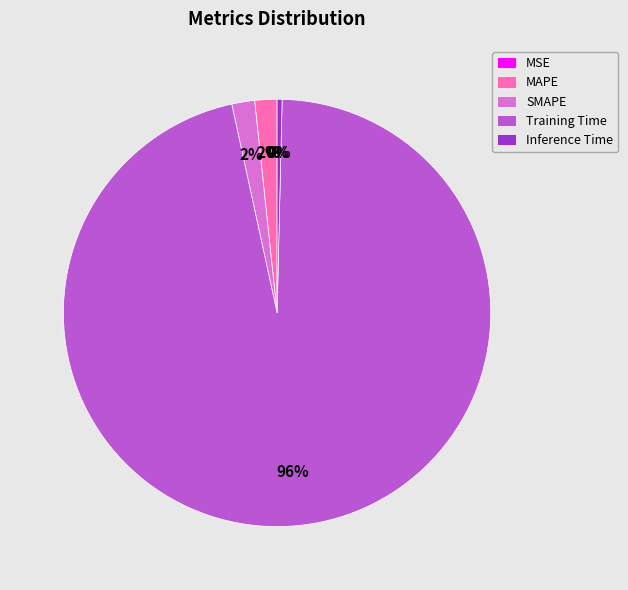

Is it true that MAPE is 11% of the pie?

False